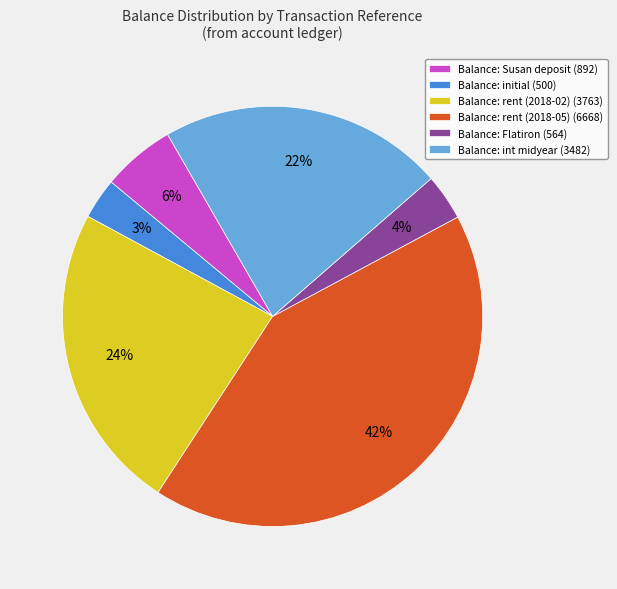

Does any single category account for the majority?

No